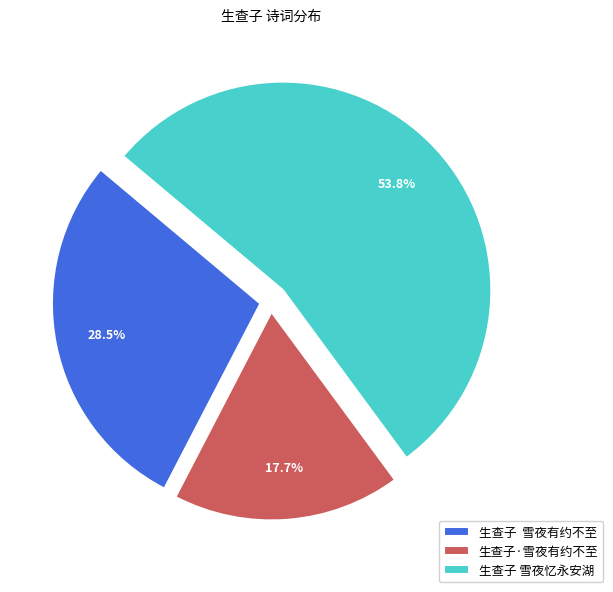

Which slice is the smallest?

生查子·雪夜有约不至